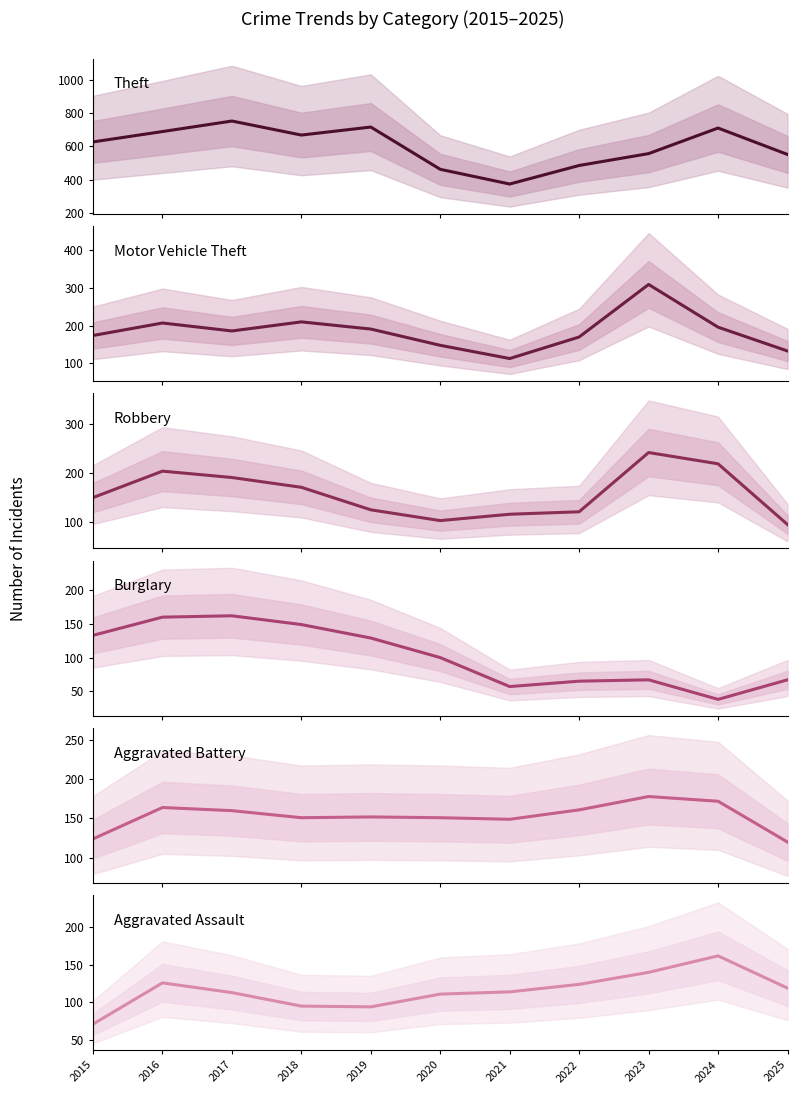

What is the value of the Aggravated Battery point at the 1st from the left?

124